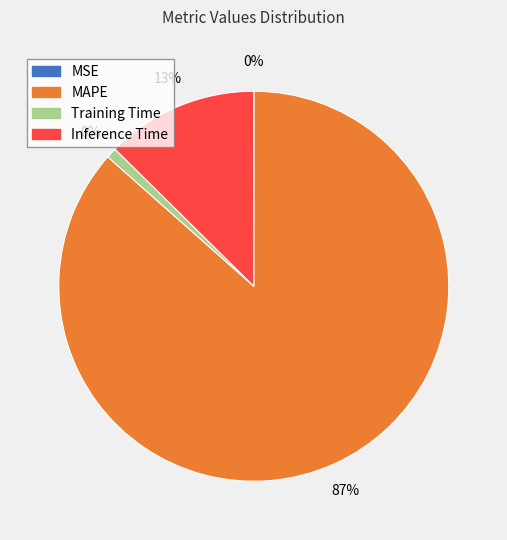

How many slices are in this pie chart?

4